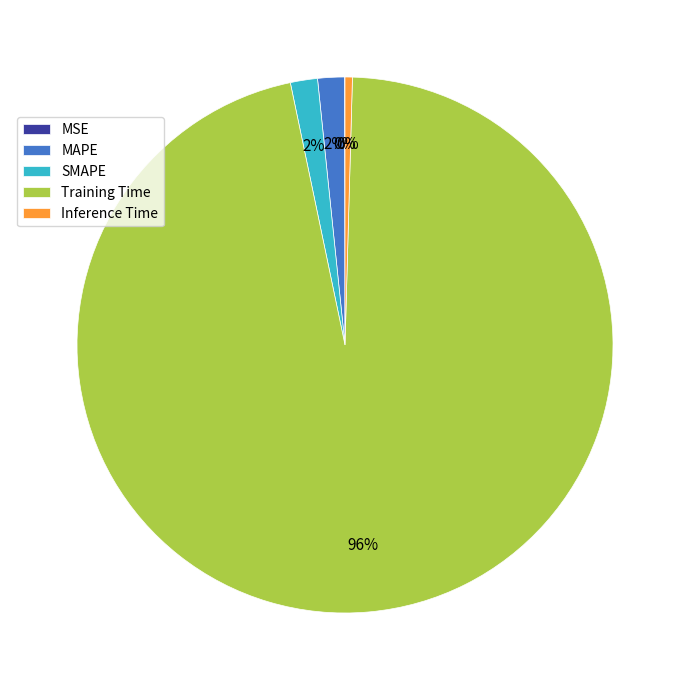

Does any single category account for the majority?

Yes